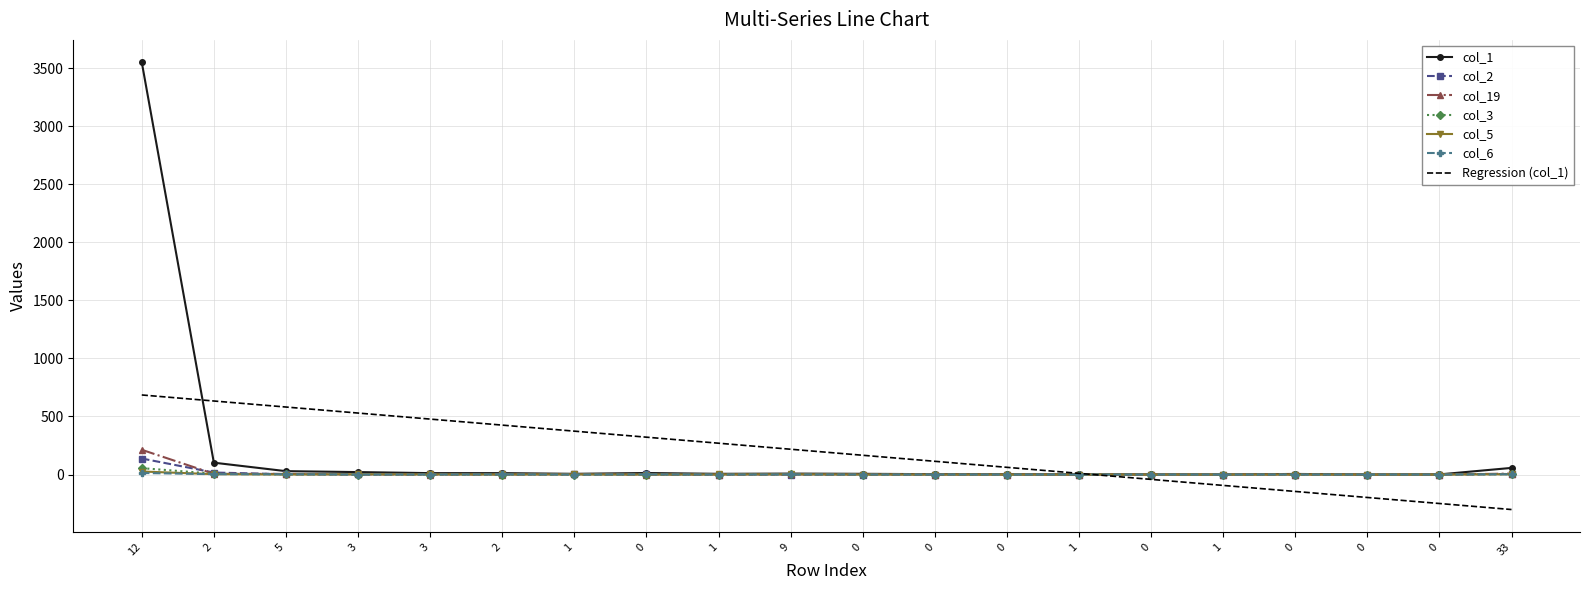

What is the value of the col_1 point at the 20th from the left?

57